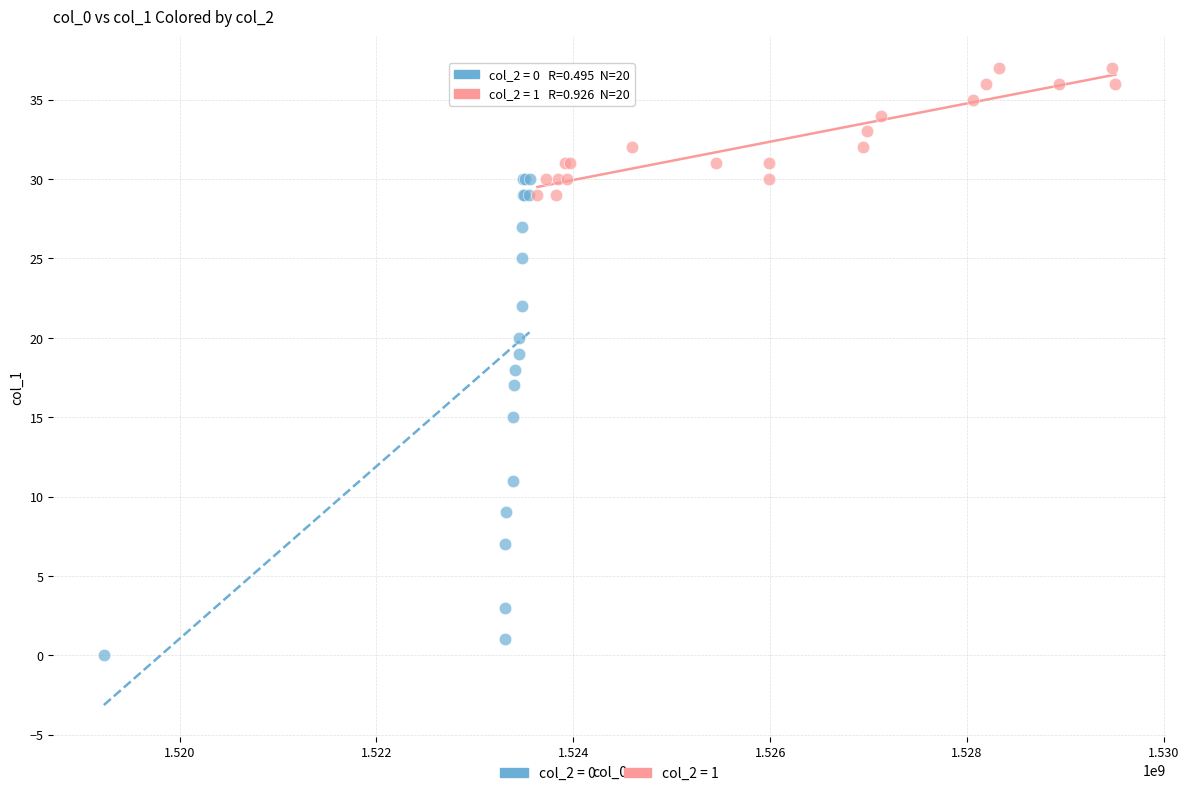

What are all the series names shown in the legend?

col_2 = 0, col_2 = 1